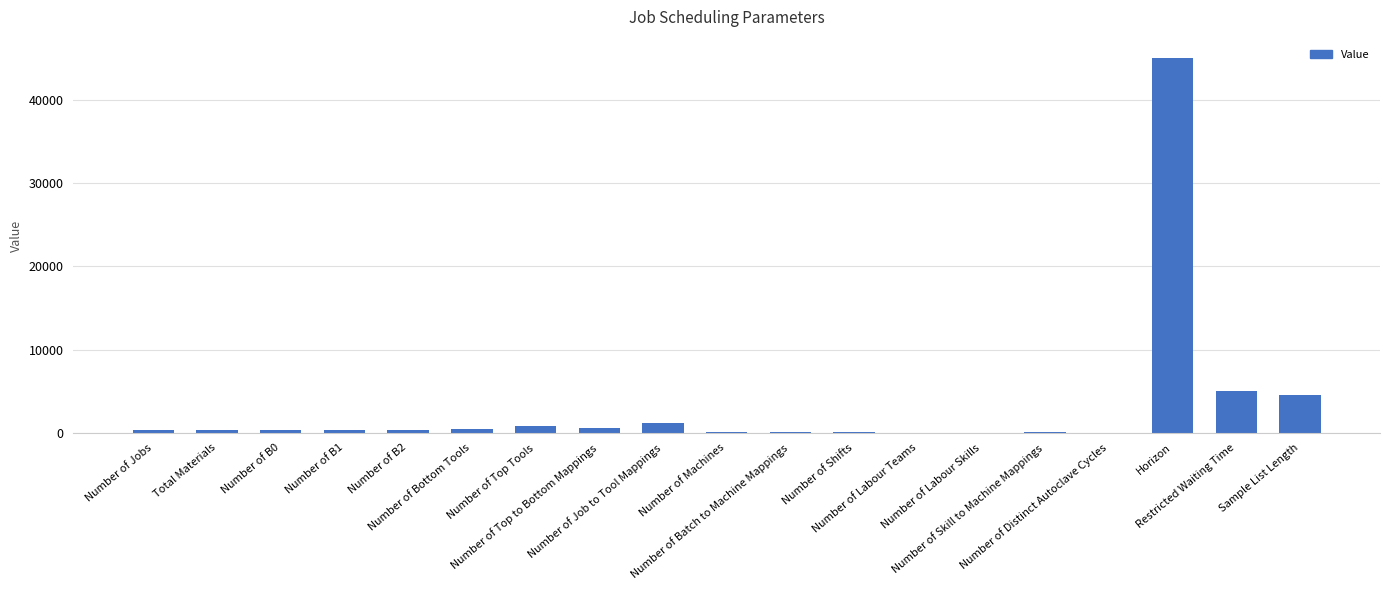

What is the sum of all values?

59518